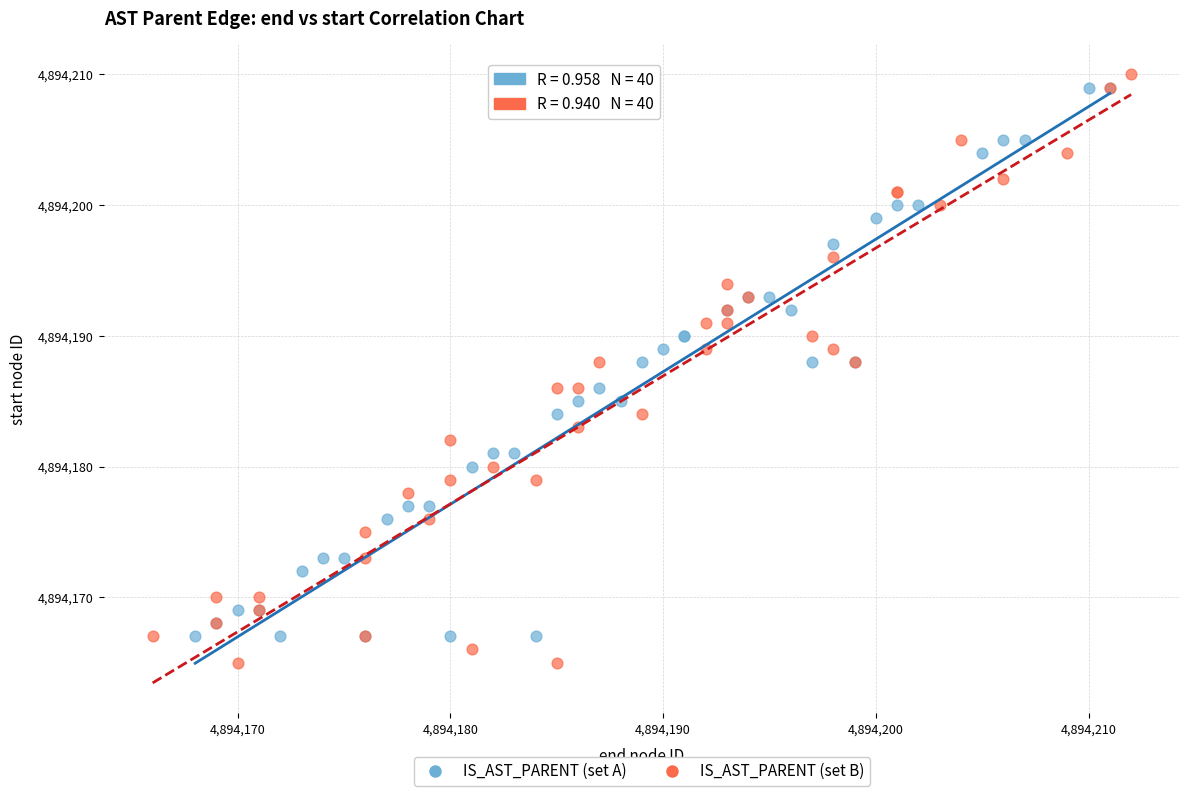

Which series has the widest spread of Y values?

IS_AST_PARENT (set B)